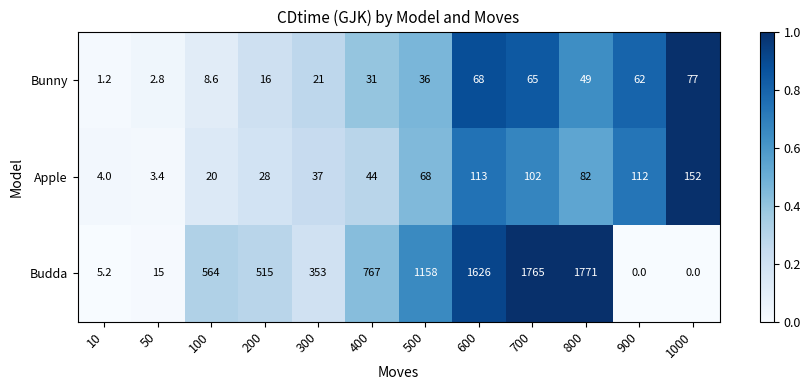

Rank the series at 100 from lowest to highest value.

Bunny, Apple, Budda